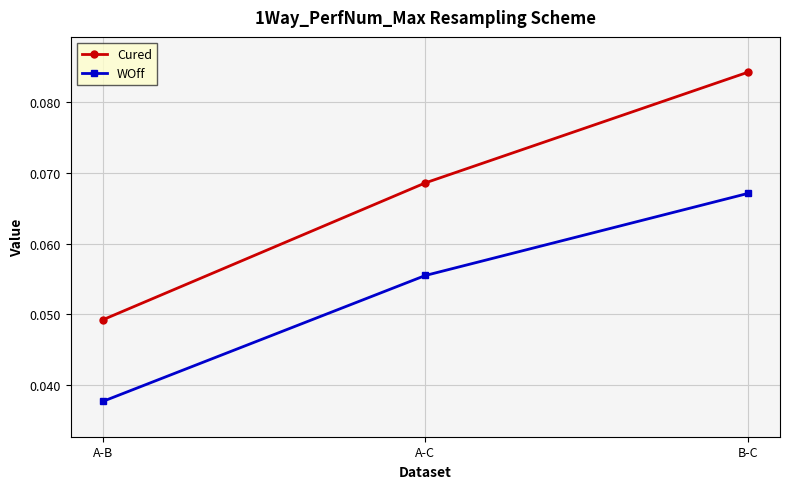

The value of WOff at A-C is 0.0. True or false?

False